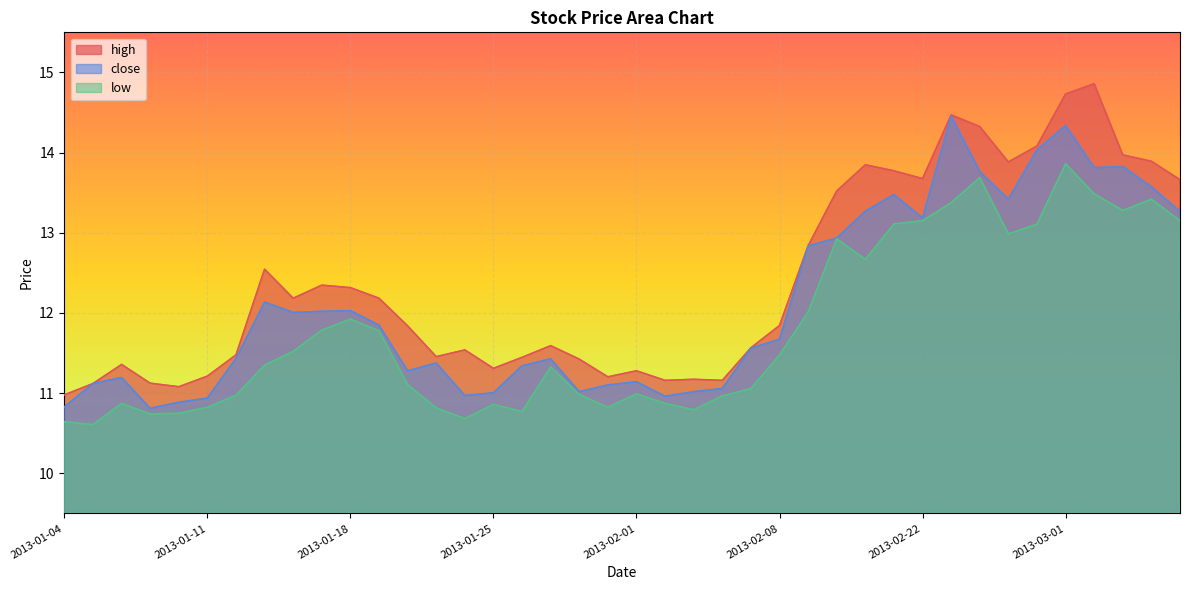

True or false: high has more than 2 points higher than both neighbors.

True